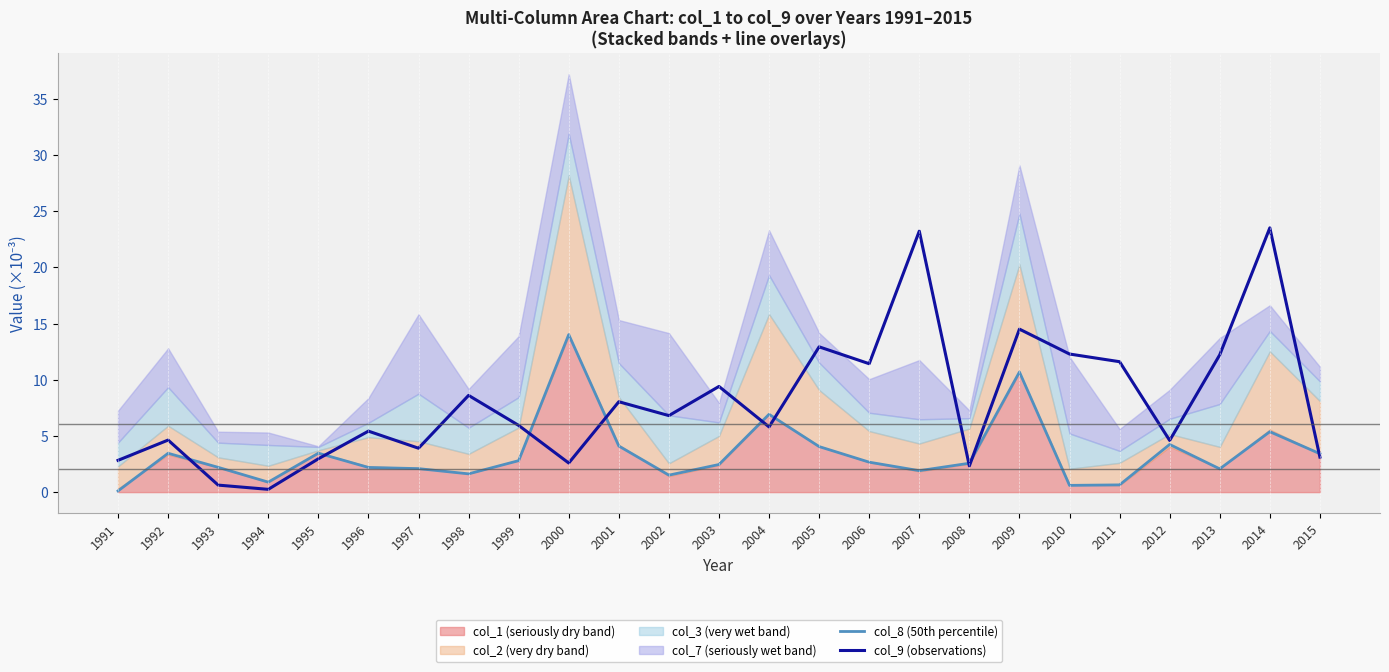

Reading left to right, what are all the values shown in this chart?

col_8 (50th percentile): 1991=0.1	1992=3.5	1993=2.2	1994=0.9	1995=3.5	1996=2.2	1997=2.1	1998=1.6	1999=2.8	2000=14.0	2001=4.1	2002=1.5	2003=2.5	2004=6.9	2005=4.1	2006=2.7	2007=1.9	2008=2.6	2009=10.7	2010=0.6	2011=0.6	2012=4.2	2013=2.1	2014=5.4	2015=3.4
col_9 (observations): 1991=2.8	1992=4.6	1993=0.6	1994=0.2	1995=3.0	1996=5.4	1997=3.9	1998=8.6	1999=5.9	2000=2.6	2001=8.0	2002=6.8	2003=9.4	2004=5.8	2005=12.9	2006=11.4	2007=23.2	2008=2.3	2009=14.5	2010=12.3	2011=11.6	2012=4.6	2013=12.2	2014=23.5	2015=3.1